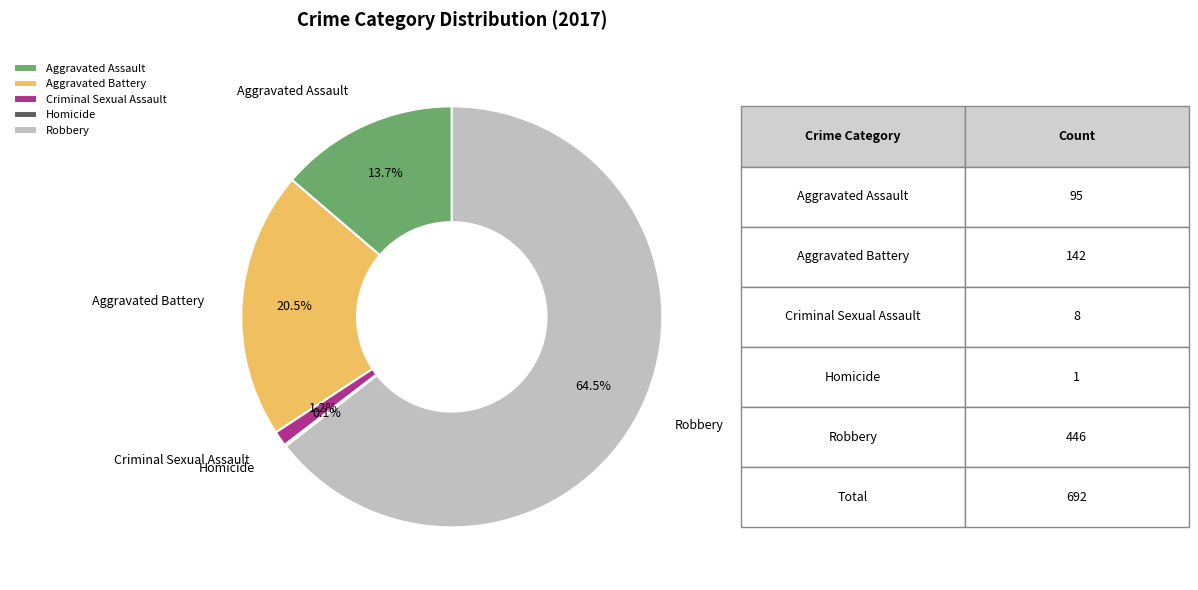

Which slice is the largest?

Robbery